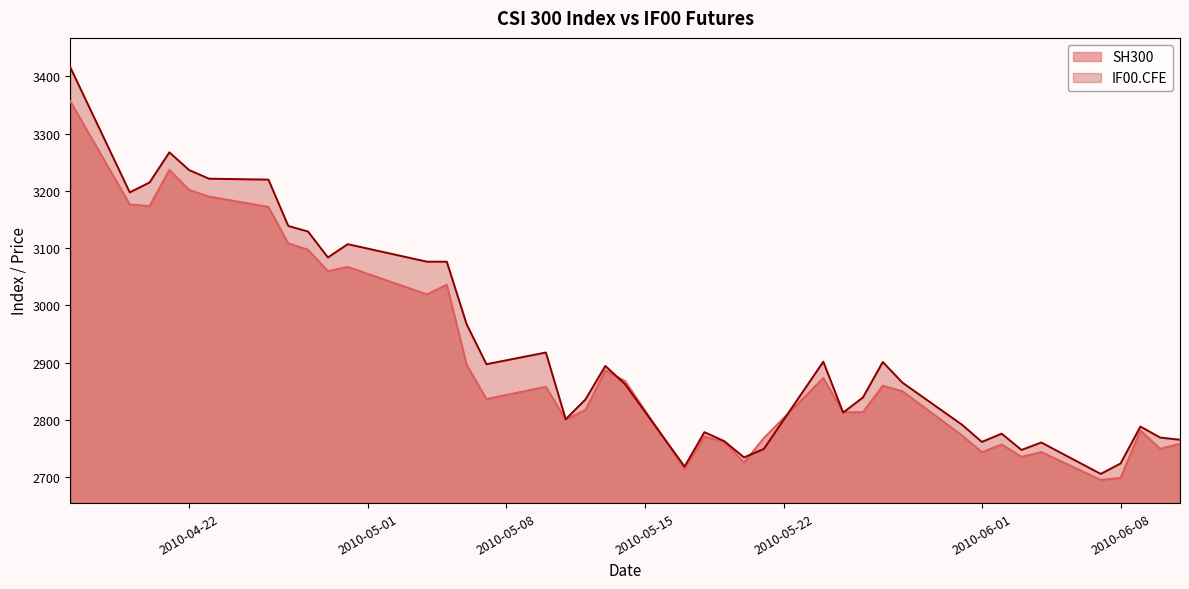

Which series has the largest range (max minus min)?

IF00.CFE